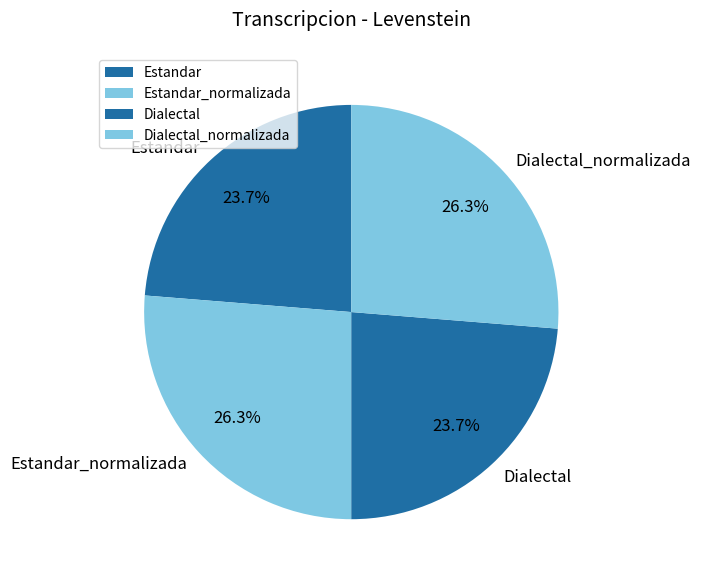

Does Dialectal_normalizada represent more than half of the total?

No